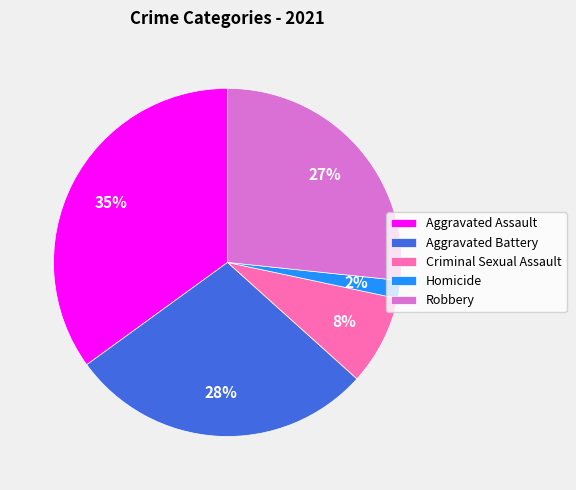

To the nearest percent, what percentage of the pie is Criminal Sexual Assault?

8%